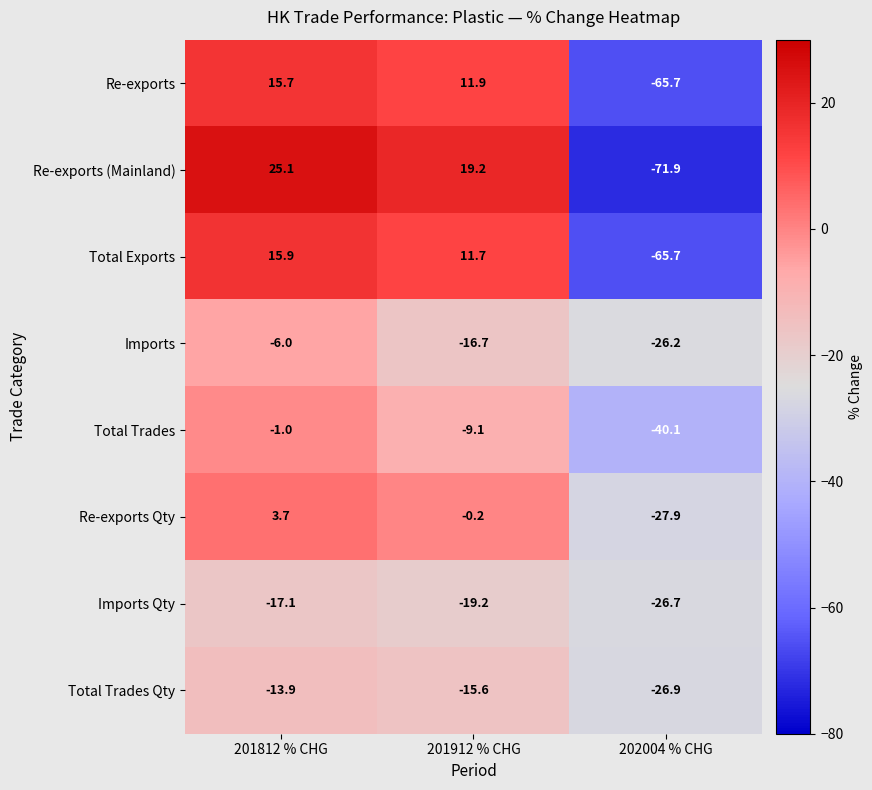

What is the total value across all series at 202004 % CHG?

-351.1